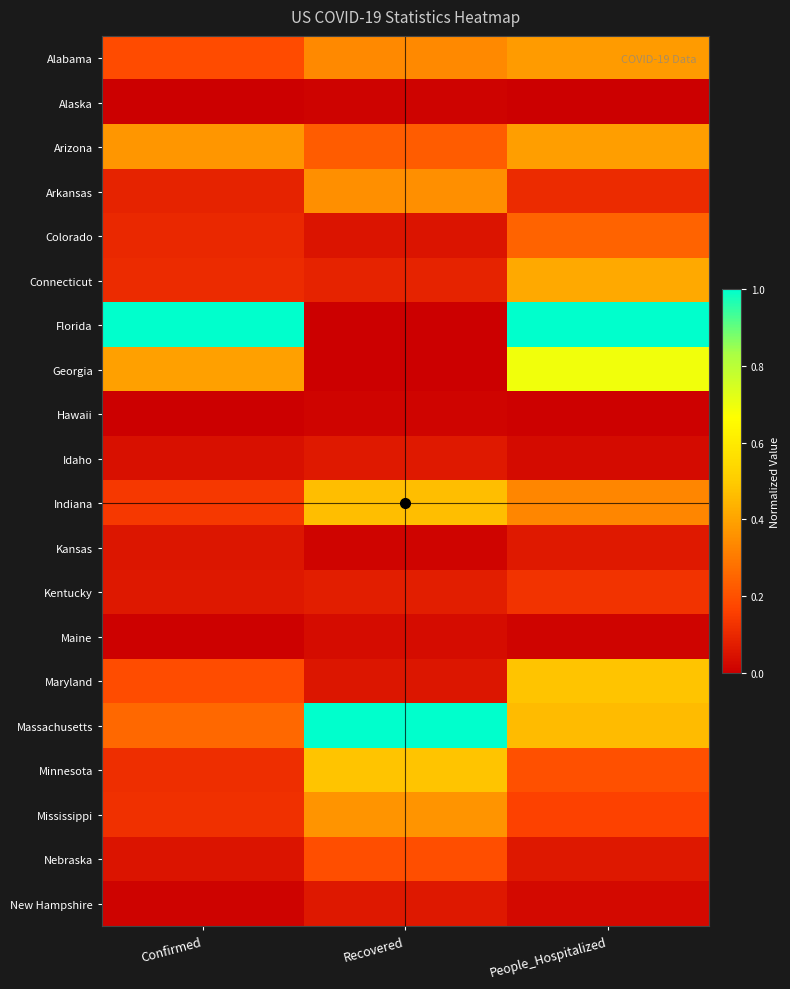

Which category has the highest value across all series?

Confirmed